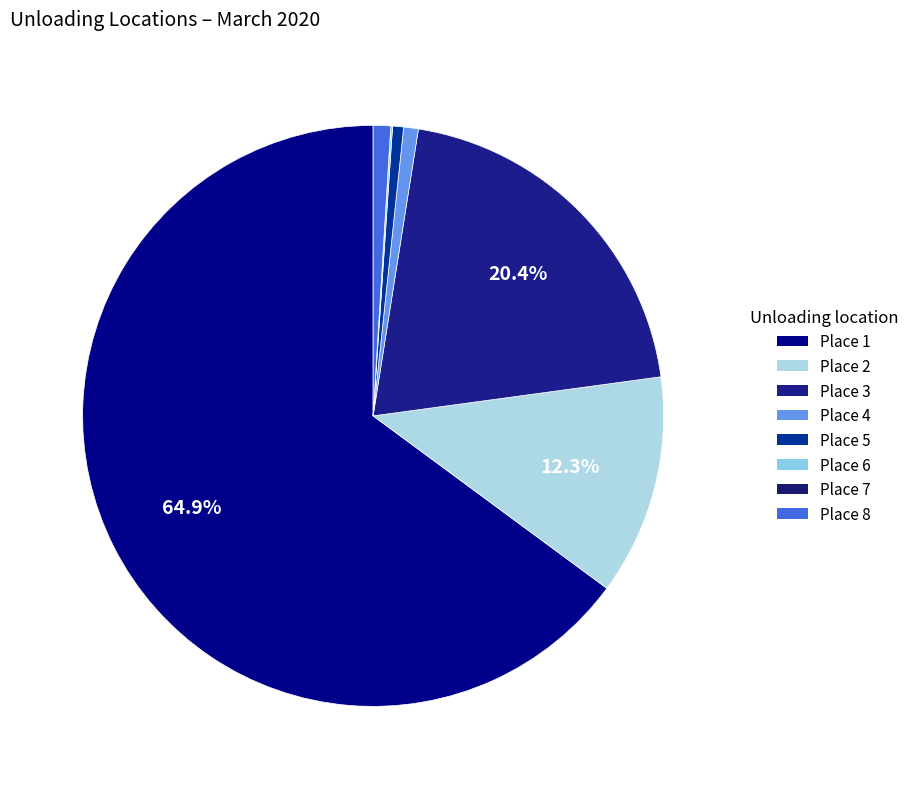

What percentage is NOT represented by Place 5?

99.4%